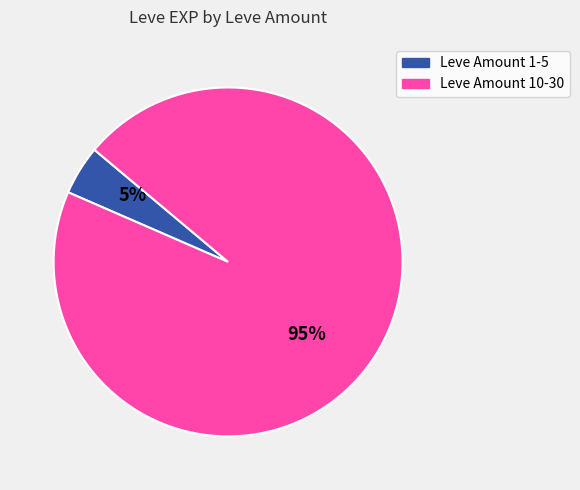

How many segments does this pie chart have?

2